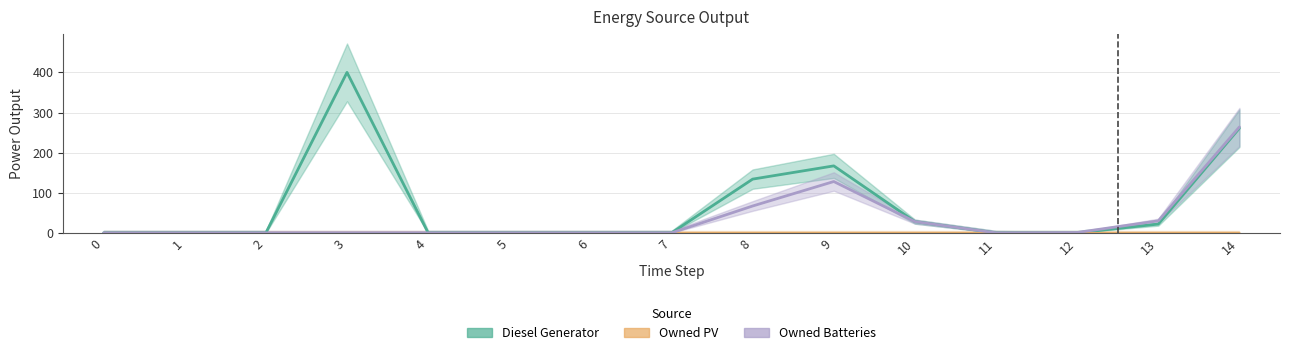

At 3, list the series in order from largest to smallest.

Diesel Generator, Owned PV, Owned Batteries